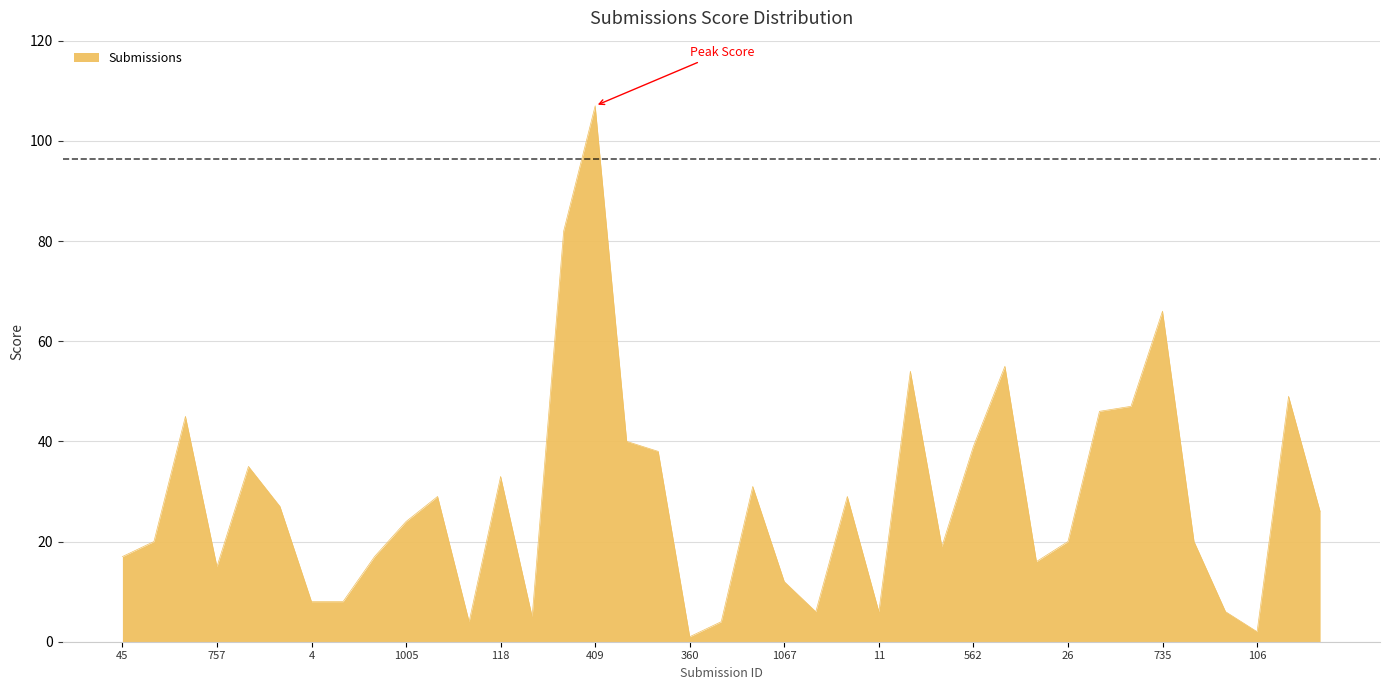

What is the greatest value displayed?

107